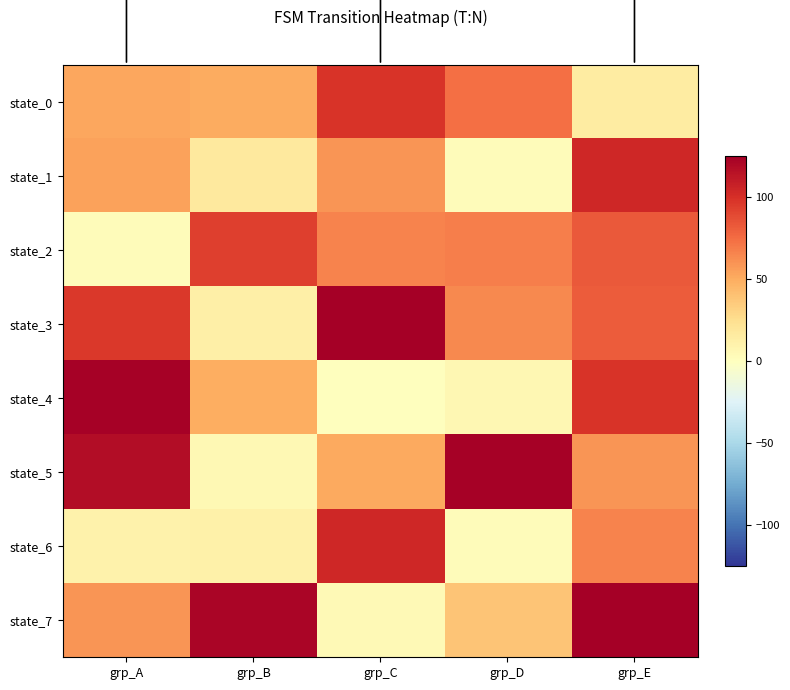

What is the greatest value displayed?

125